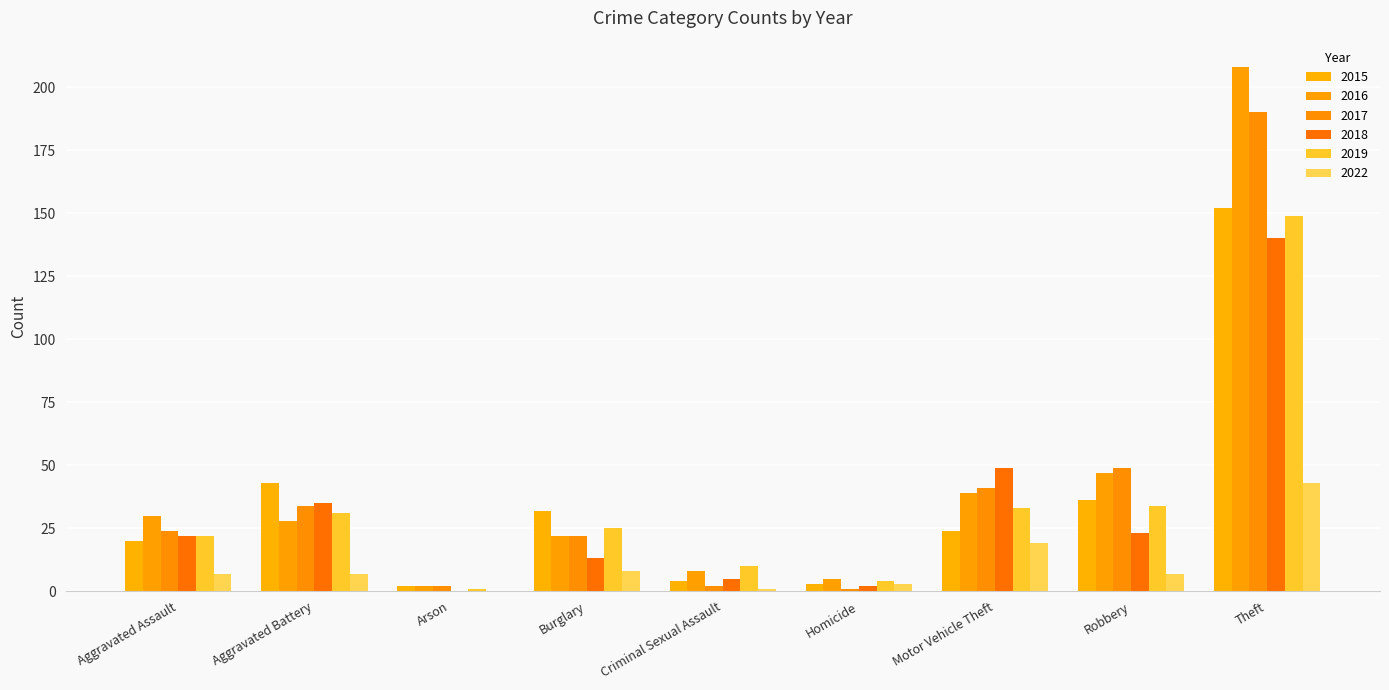

The value of 2022 at Theft is 13. True or false?

False